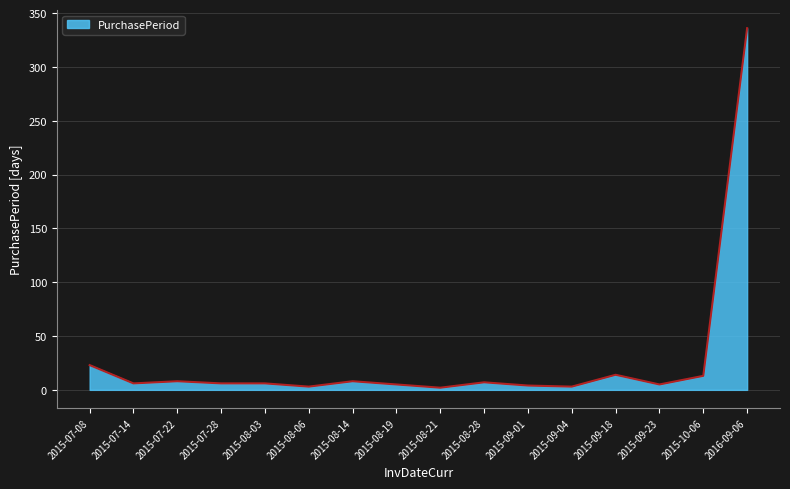

The value at 2016-09-06 is 336. True or false?

True